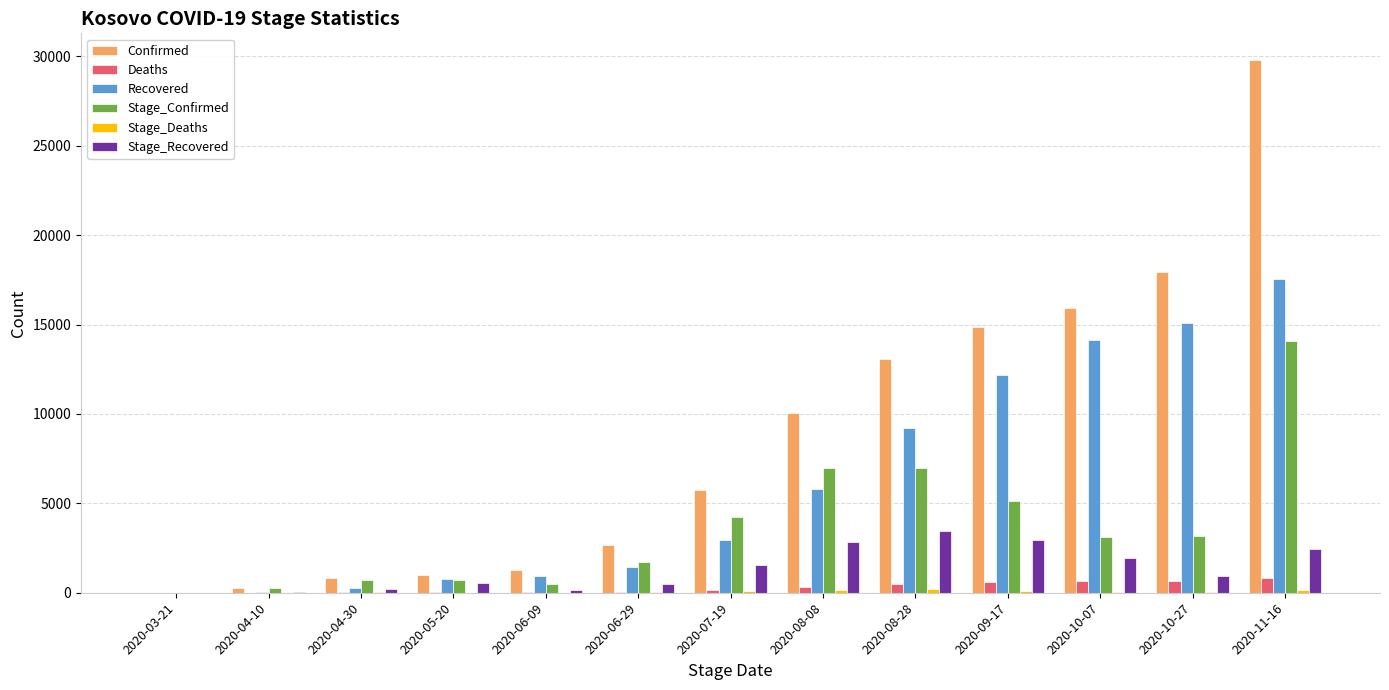

Between 2020-06-29 and 2020-11-16, which series saw the biggest shift?

Confirmed